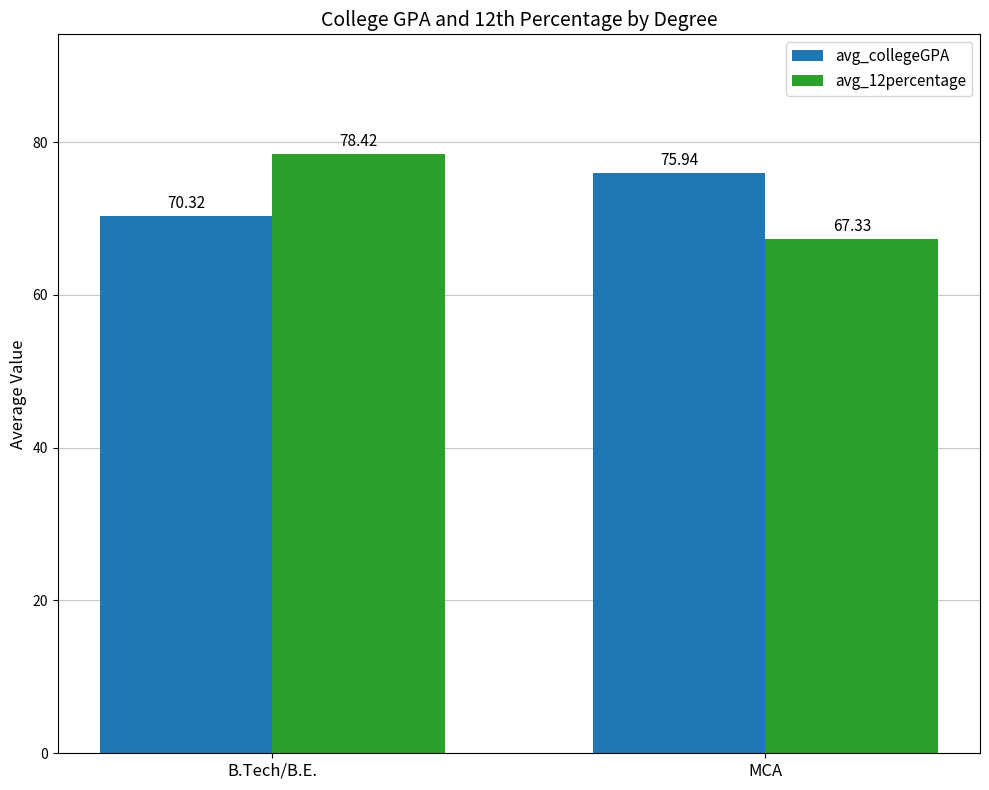

Which series changed the most between B.Tech/B.E. and MCA?

avg_12percentage